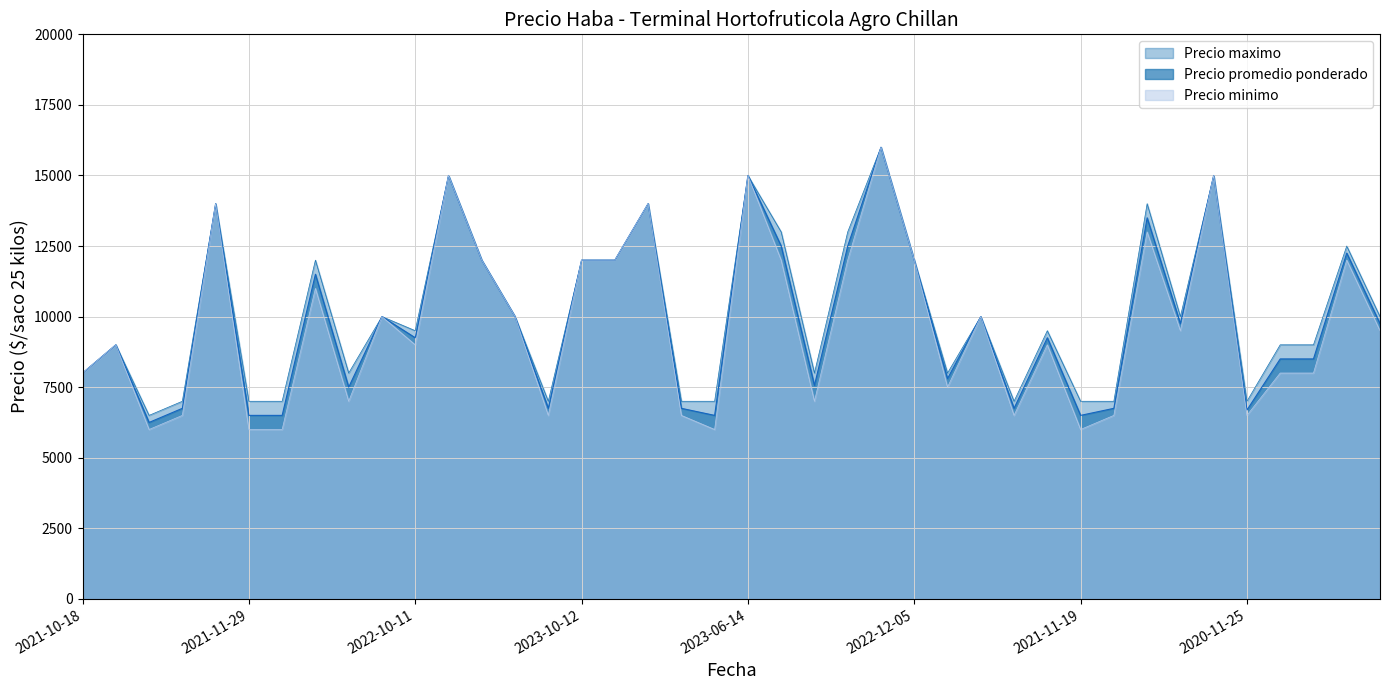

What is the average value of the Precio promedio ponderado series?

9920